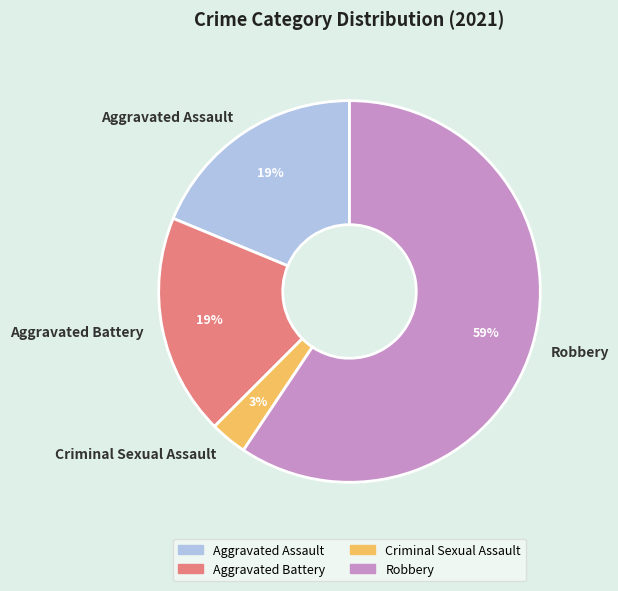

Count the number of slices in the pie.

4